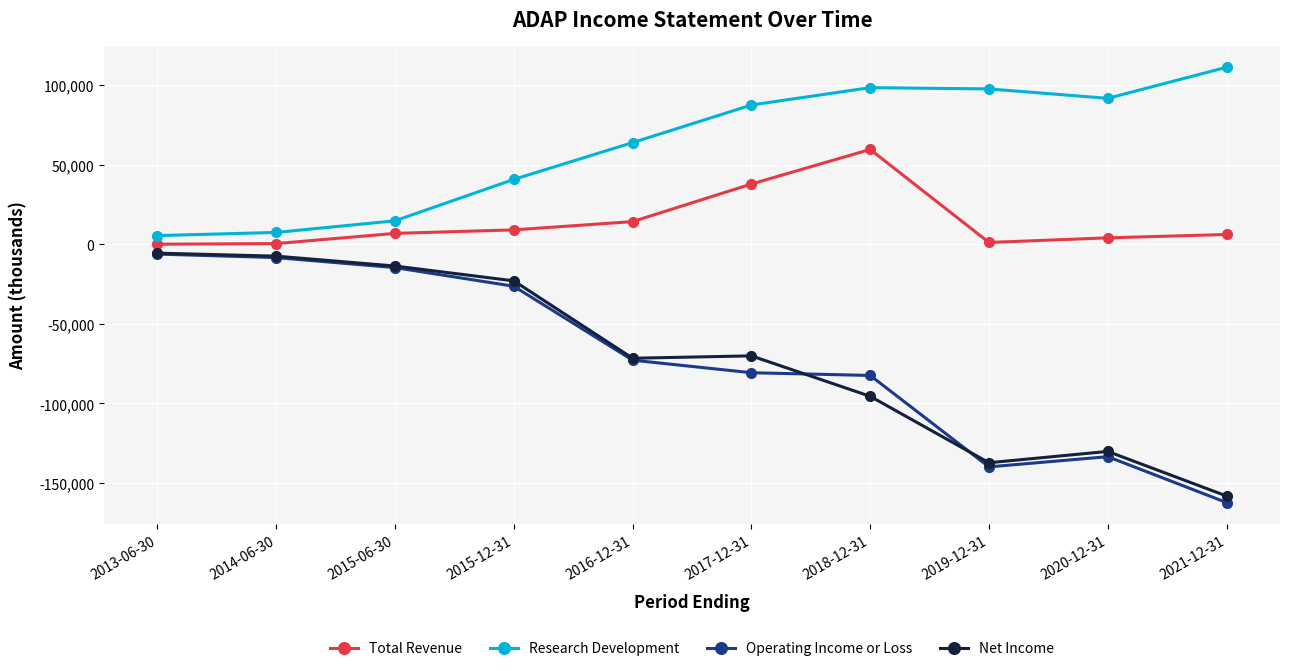

What is the label of the 5th point from the right?

2017-12-31